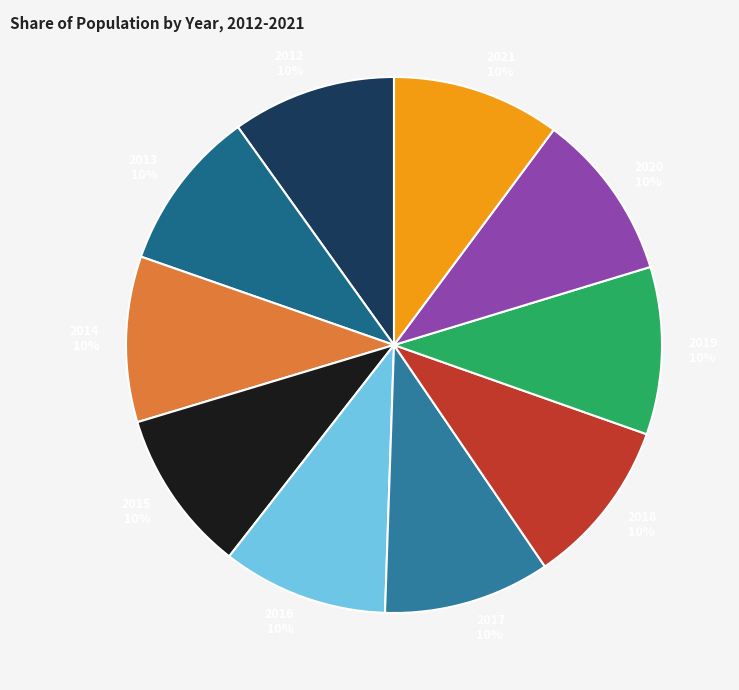

The 2018 slice represents 10% of the pie. True or false?

True